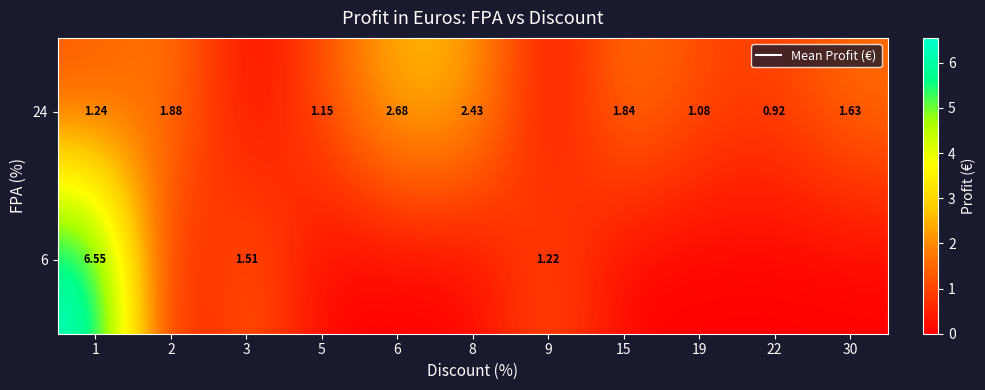

Reading left to right, extract all data points from this chart.

row_0: 6.6	0.0	1.5	0.0	0.0	0.0	1.2	0.0	0.0	0.0	0.0
row_1: 1.2	1.9	0.0	1.1	2.7	2.4	0.0	1.8	1.1	0.9	1.6